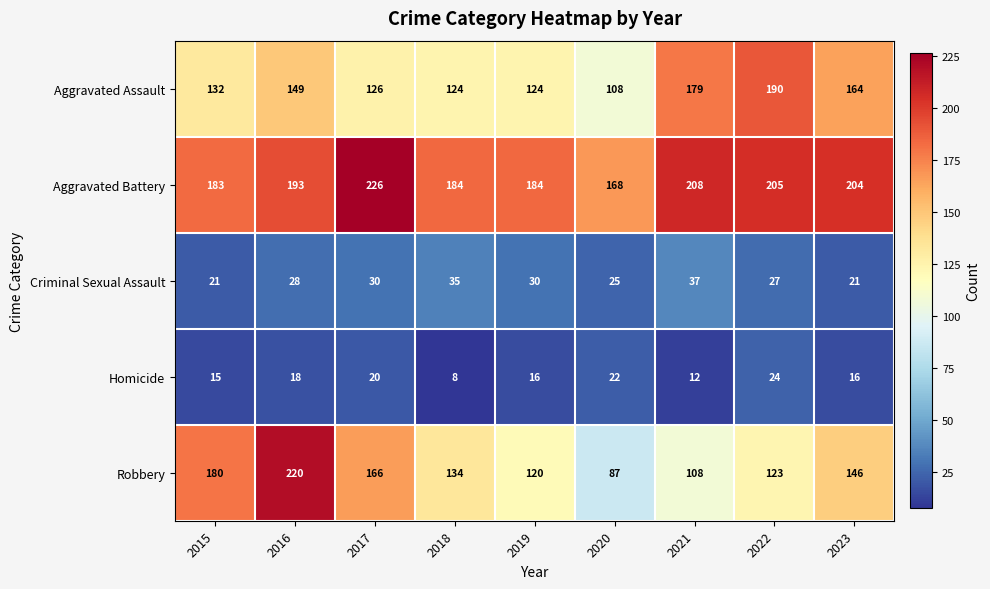

Read the Criminal Sexual Assault value at 2016, to the nearest 5.

30